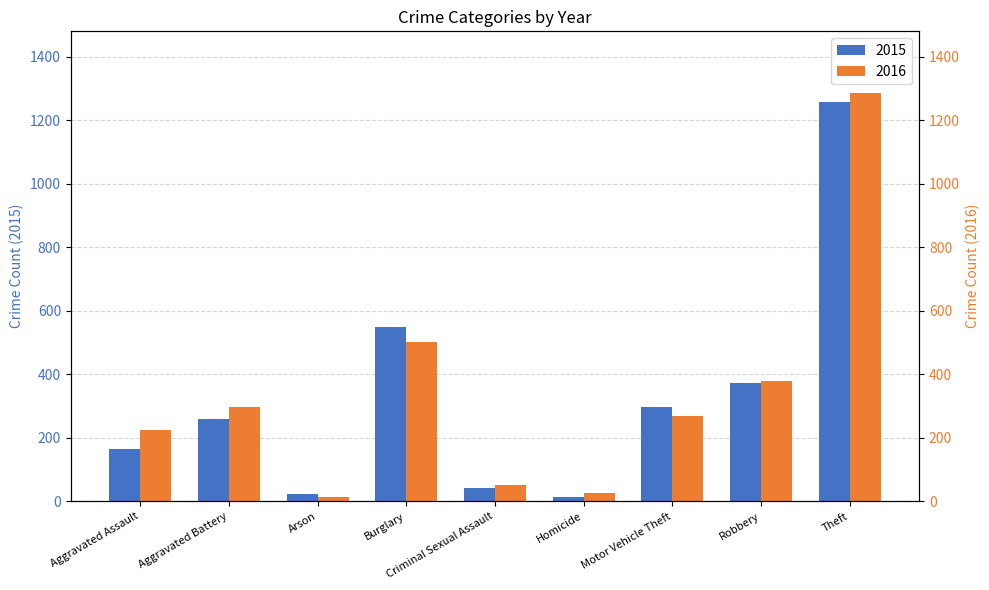

The value of 2016 at Robbery is 618. True or false?

False